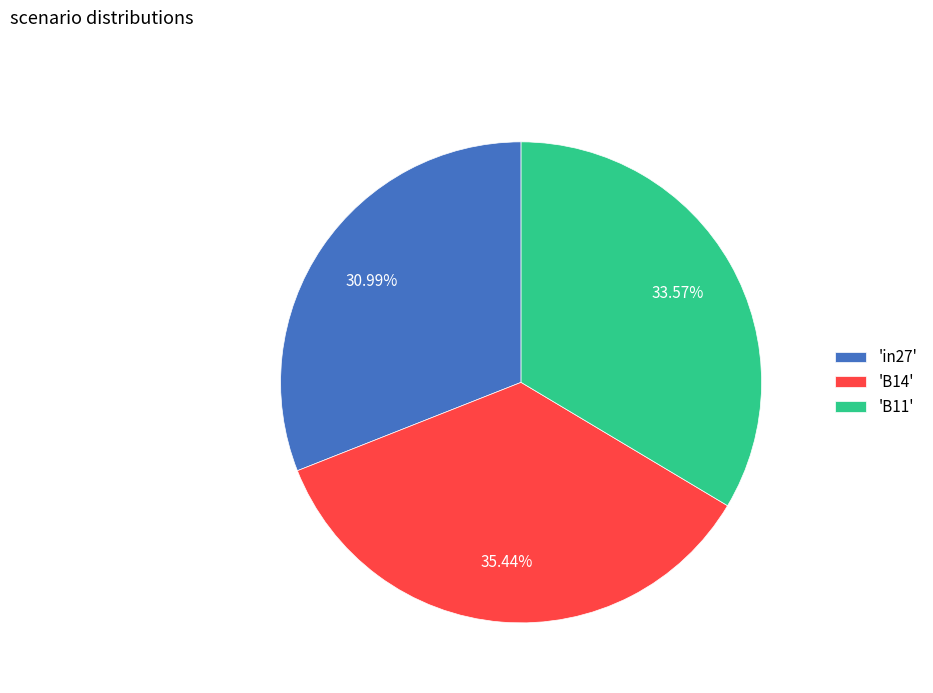

Rank the categories by value from highest to lowest.

'B14', 'B11', 'in27'